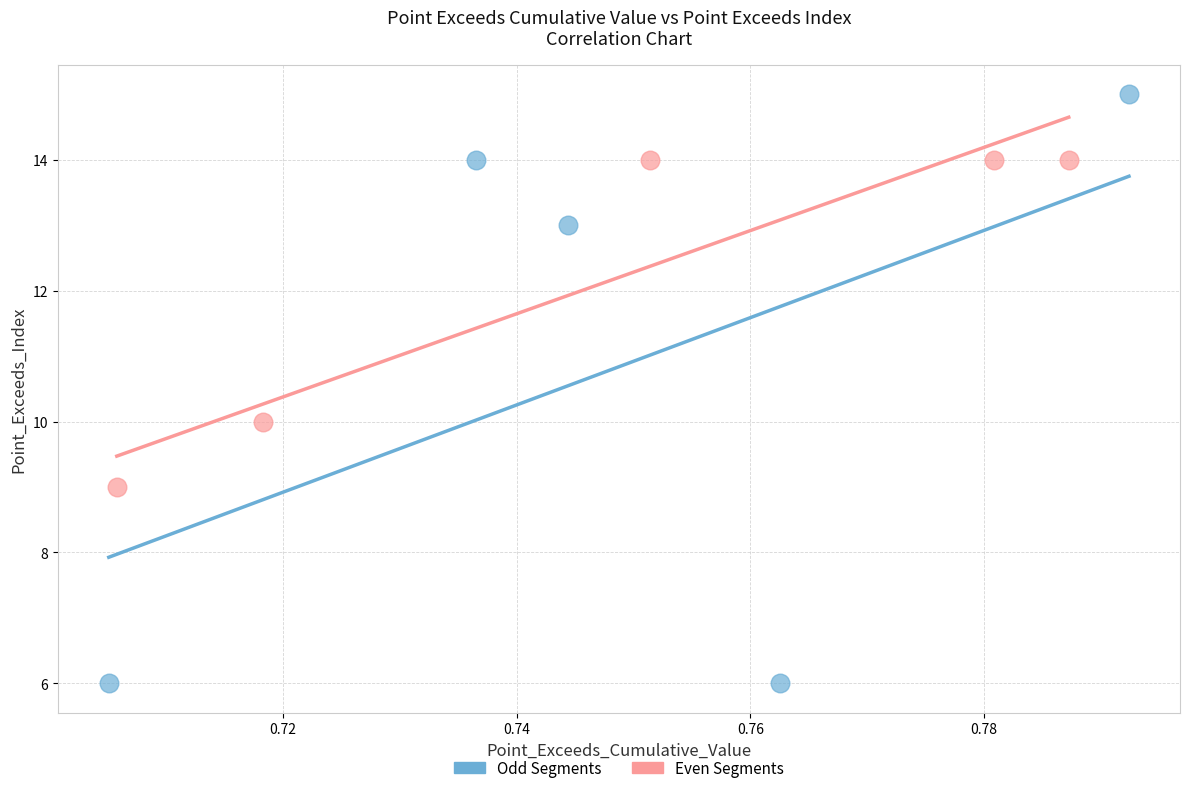

Which series reaches the minimum Y coordinate?

Odd Segments